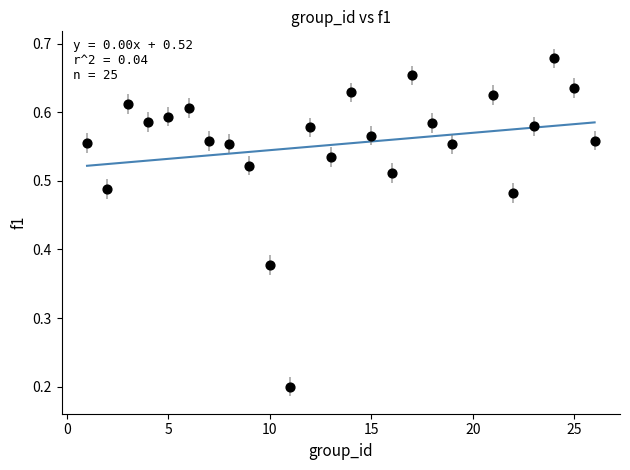

What is the range of X values (max minus min)?

25.0